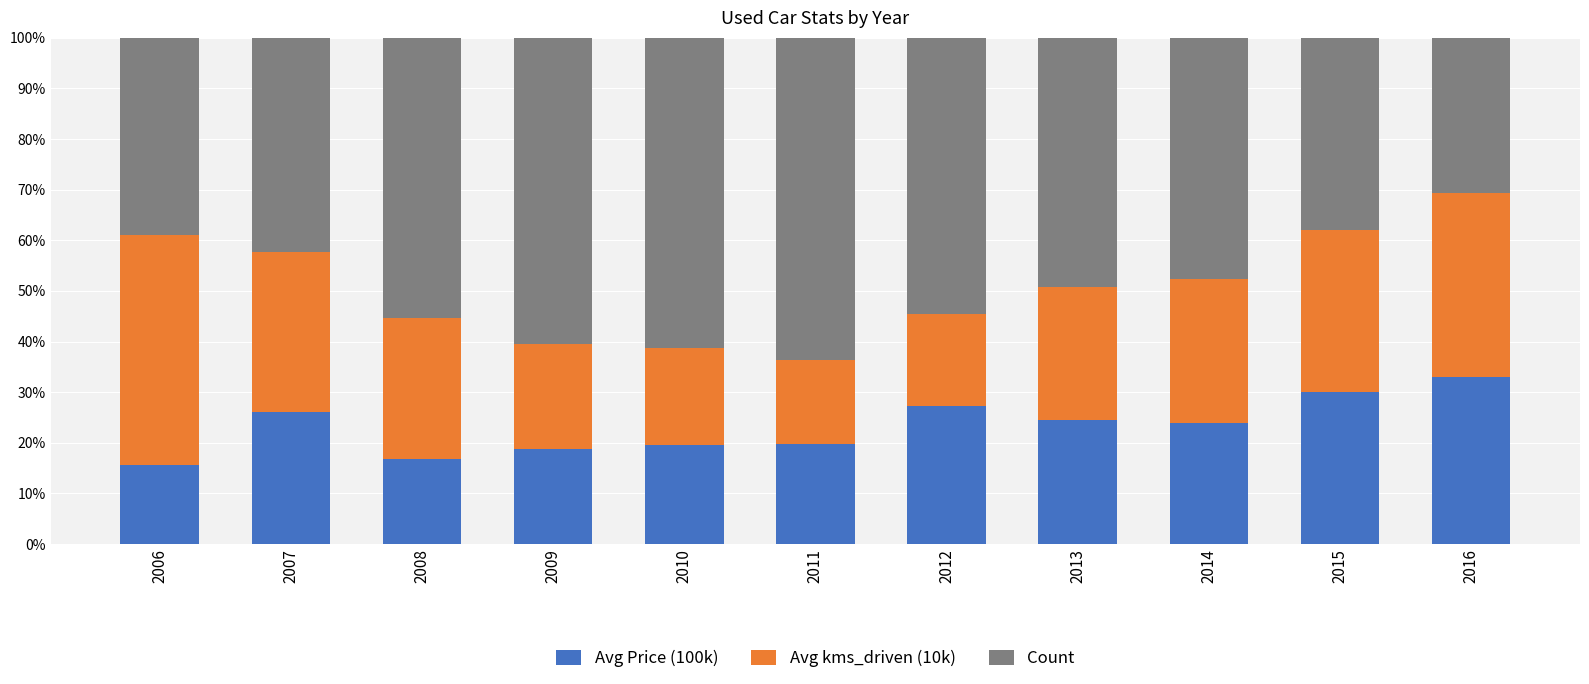

What is the difference between the maximum and minimum values in the Avg Price (100k) series?

17.5